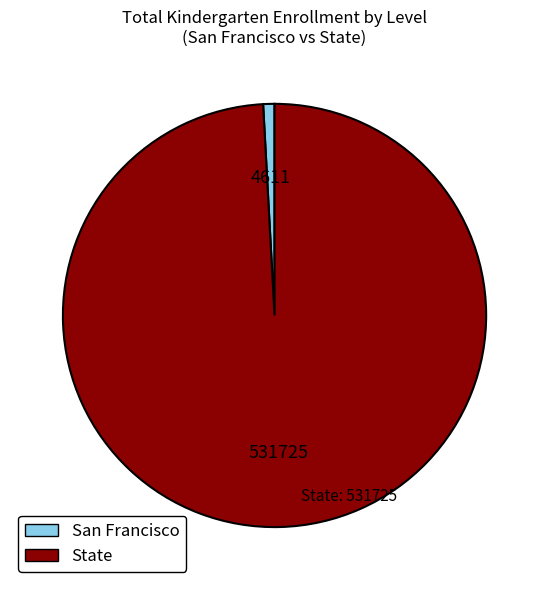

Do San Francisco and State together represent more than half of the pie?

Yes